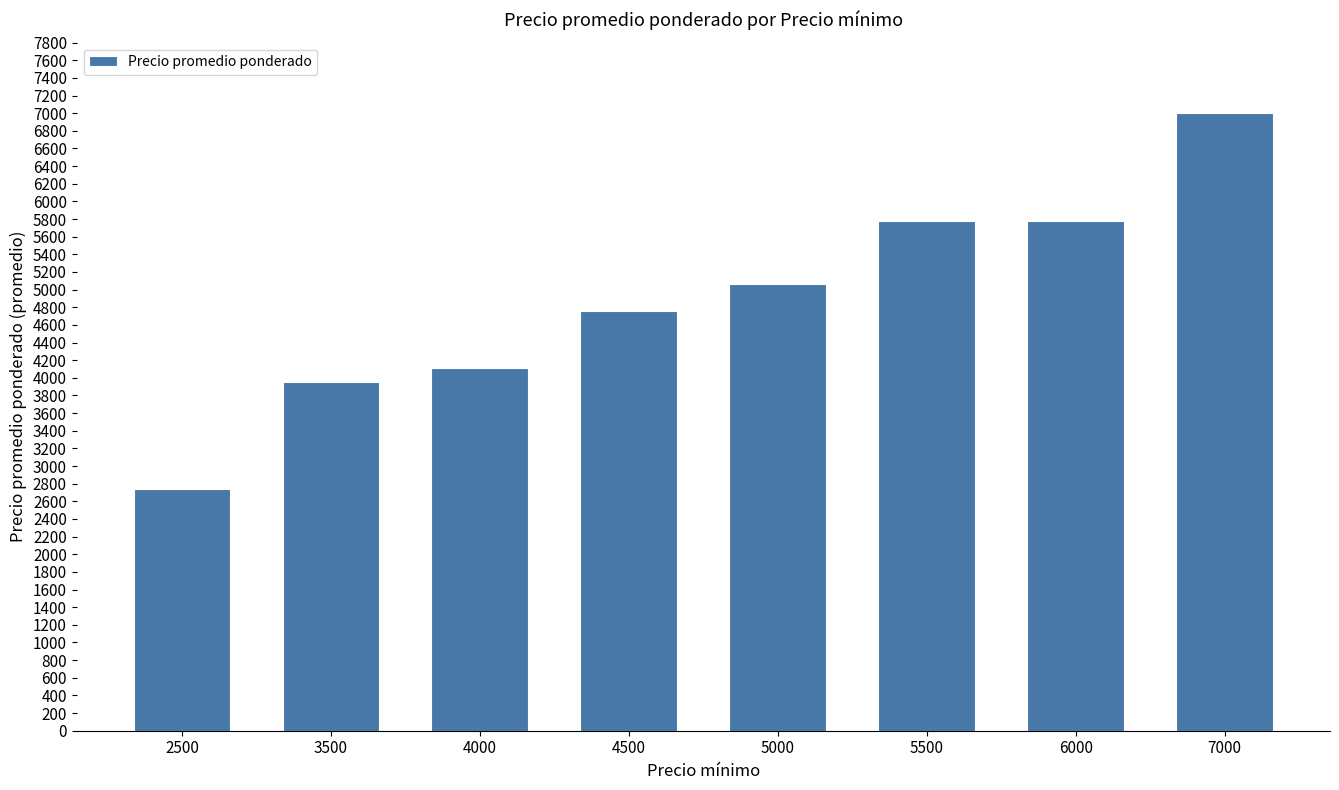

Does the chart contain any negative values?

No